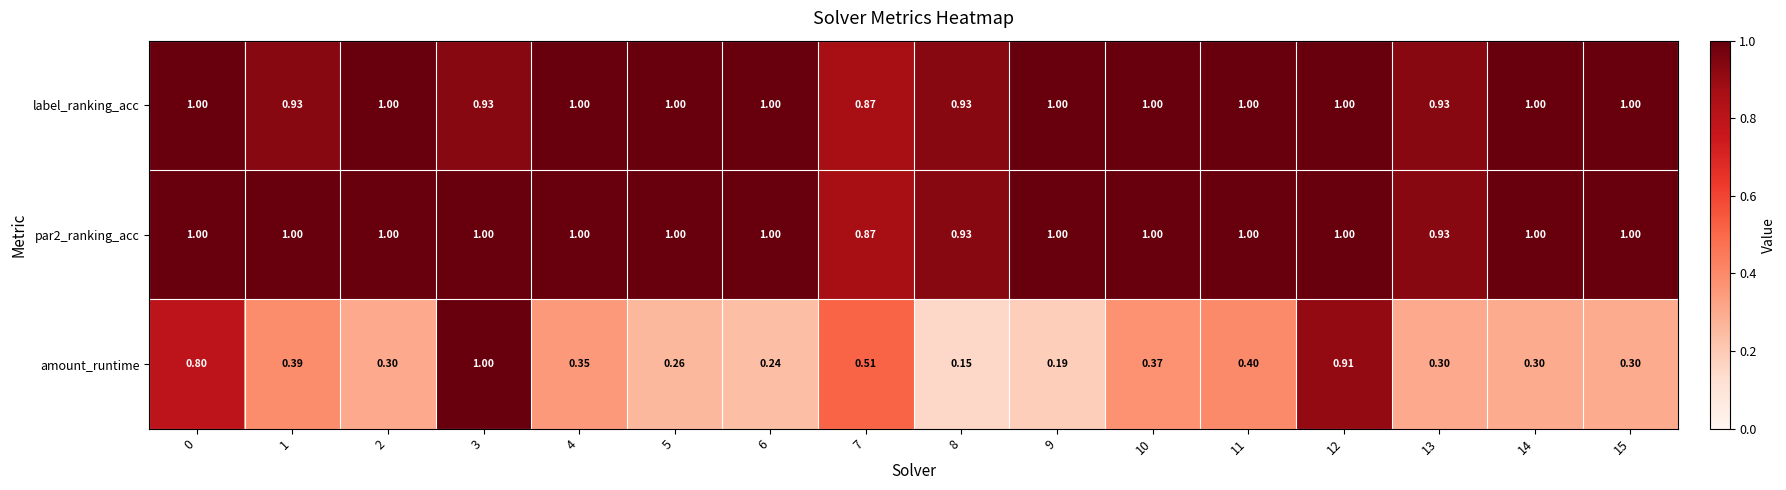

Is the value of amount_runtime at 6 greater than the value of par2_ranking_acc at 3?

No